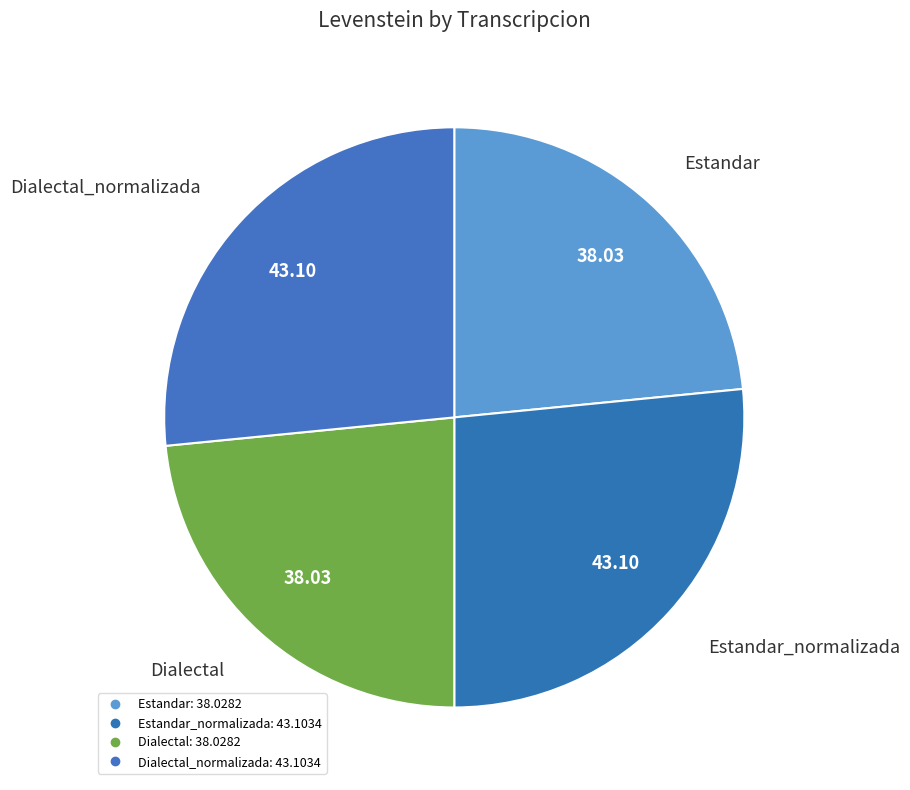

To the nearest percent, what is the average slice percentage?

25%